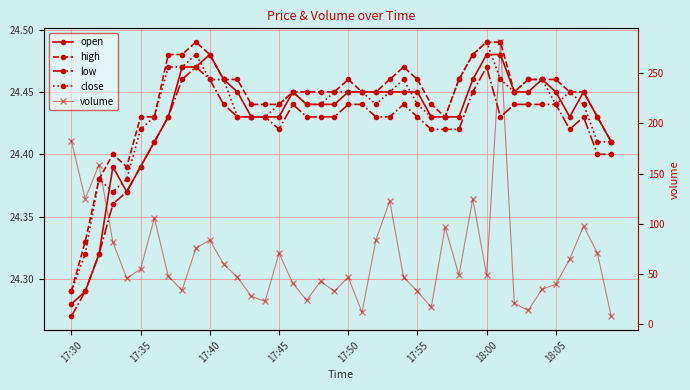

At 37, list the series in order from smallest to largest.

low, close, open, high, volume